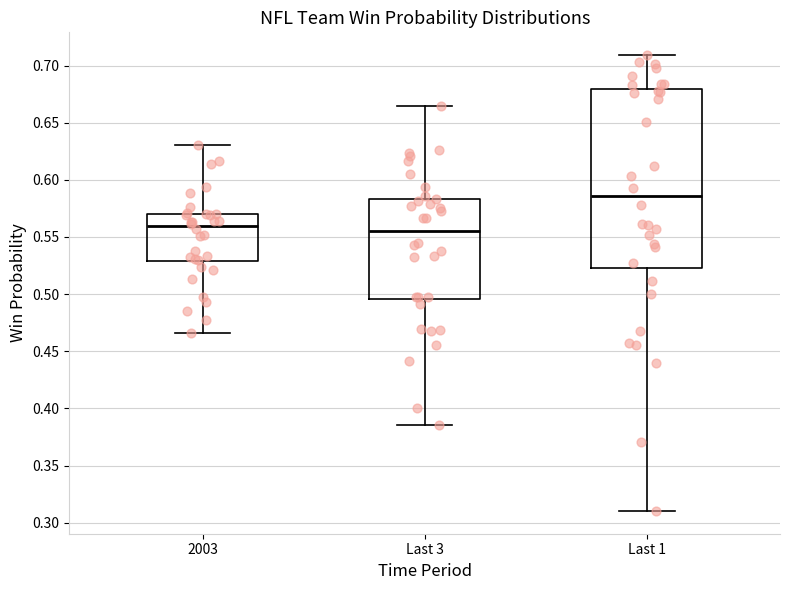

Where does the median line of the box for Last 3 sit on the y-axis? The values are not printed on the chart, so give them approximately, as read against the axis.

0.555